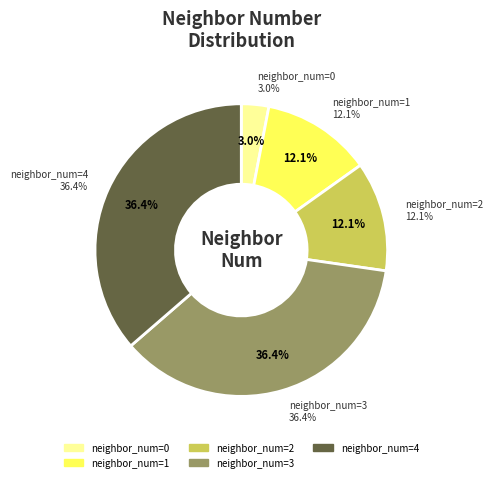

Count the number of slices in the pie.

5